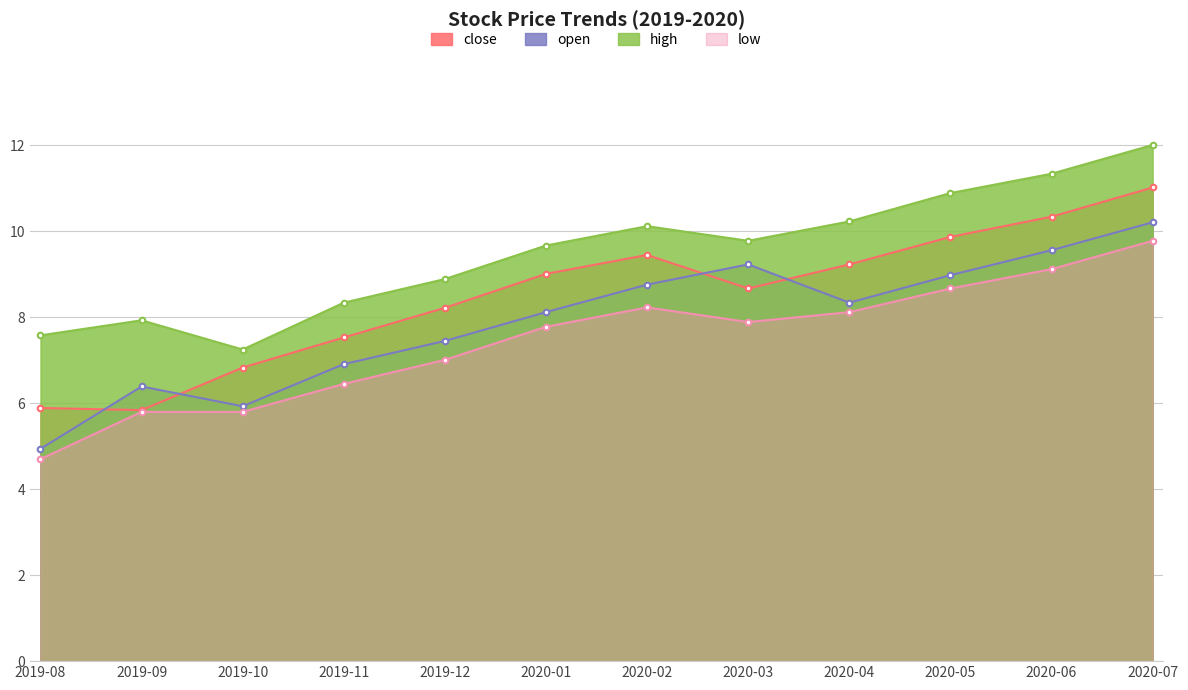

How many data points in low are less than 7?

4